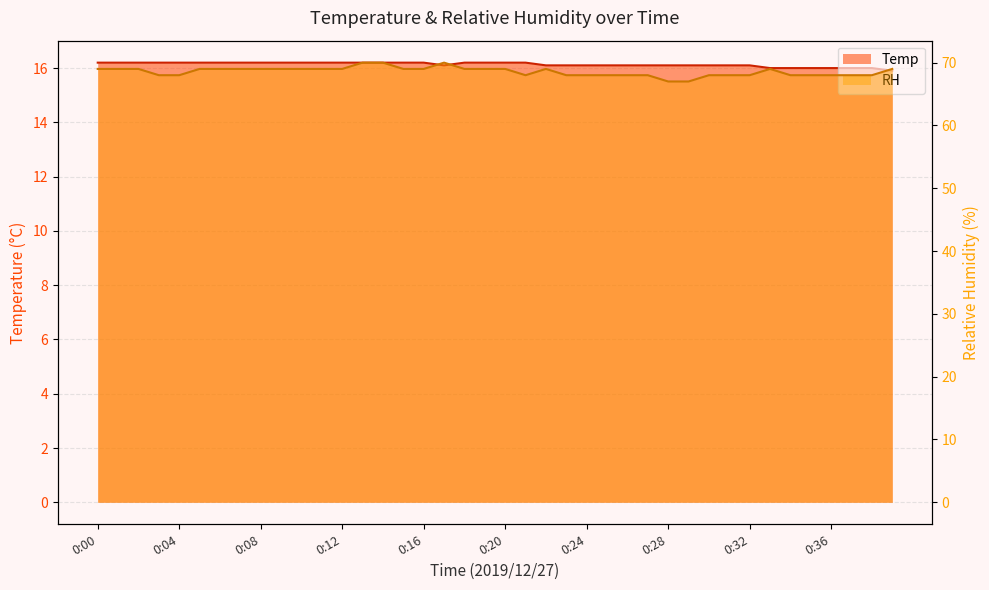

Which category has the highest value in the RH series?

0:13